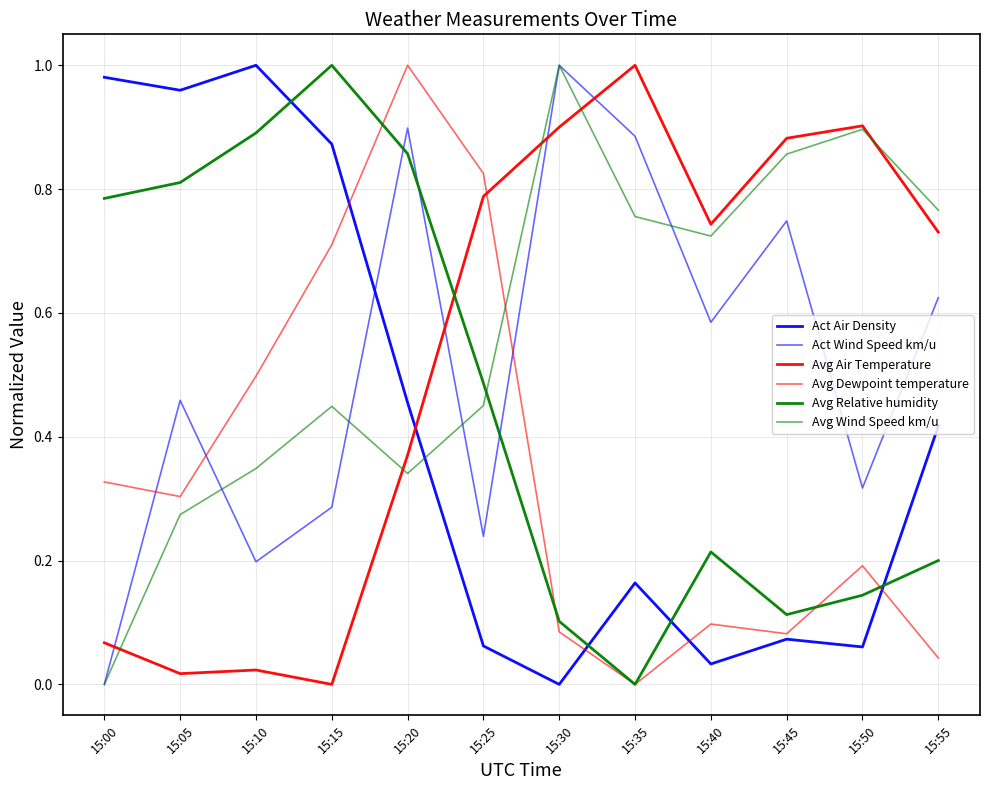

Which series has the largest total across all categories?

Avg Wind Speed km/u